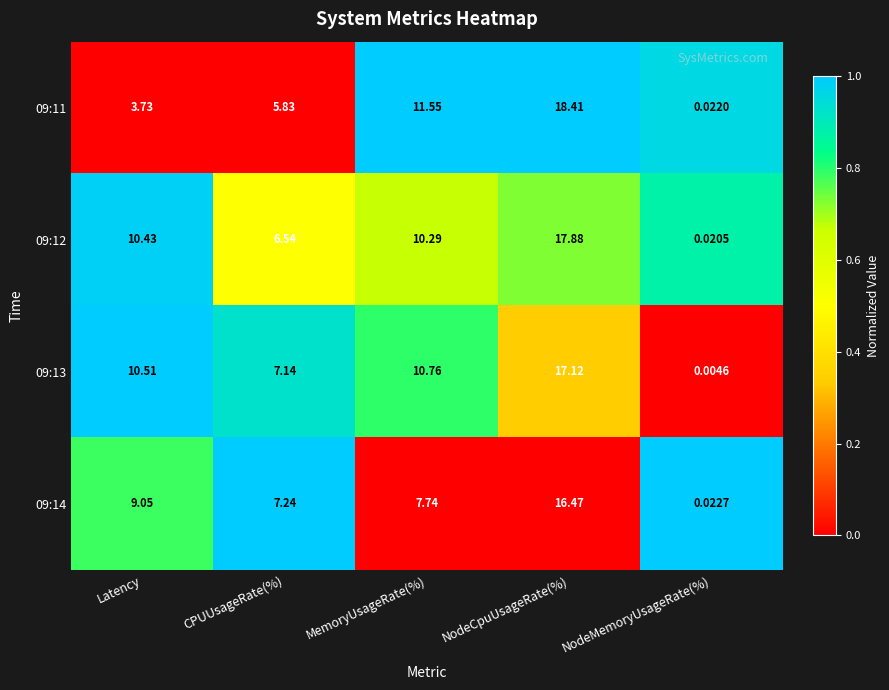

At which category is the sum across all series the highest?

NodeCpuUsageRate(%)